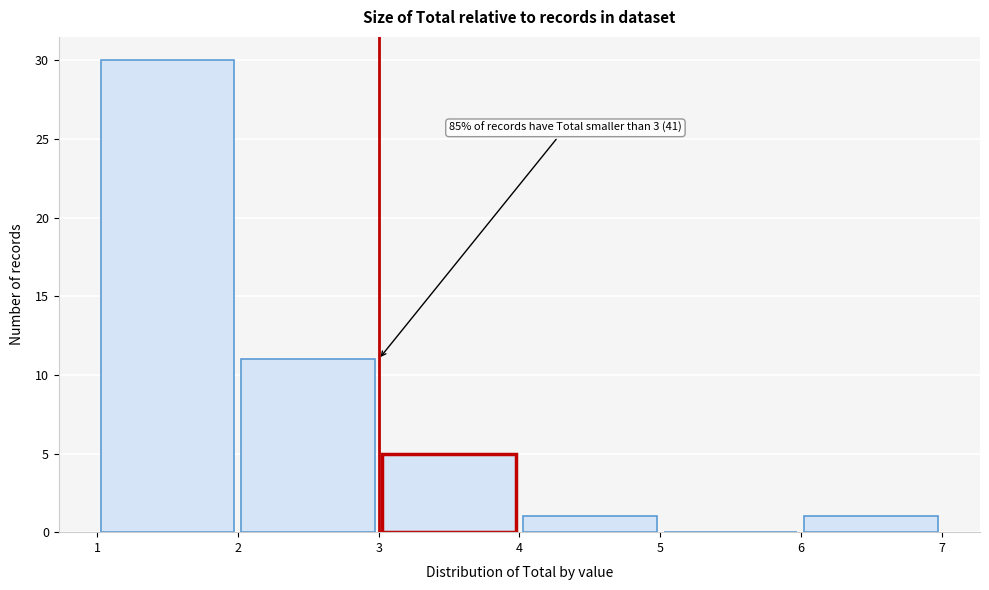

Over which range of the x-axis is the bar tallest?

1 to 2